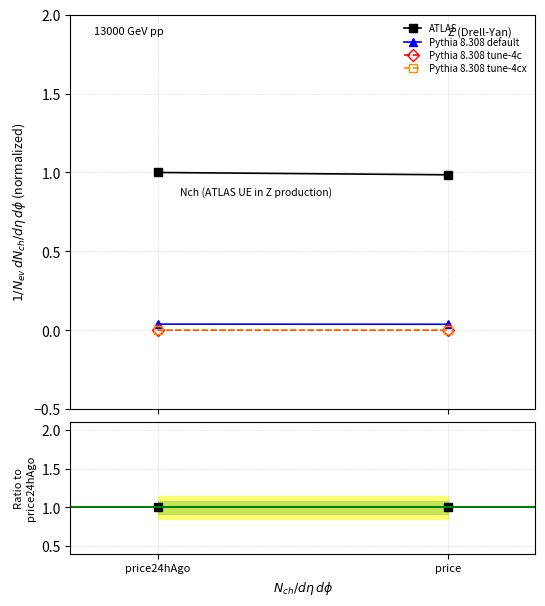

The Aave series shows 0.0 at price. True or false?

False